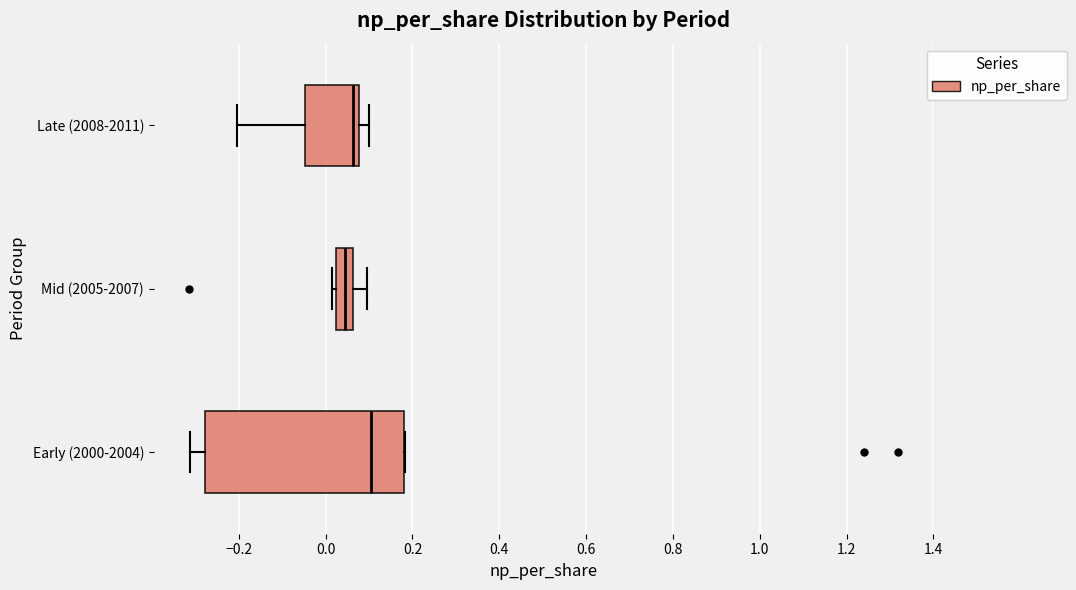

Reading bottom to top, read every box against the x-axis: the position of its median line, the range the box covers, and the ends of its whiskers. The values are not printed on the chart, so give them approximately, as read against the axis.

Early (2000-2004): median 0.10, box -0.28 to 0.18, whiskers -0.32 to 0.18
Mid (2005-2007): median 0.04, box 0.02 to 0.06, whiskers 0.02 (just left of the box's left edge) to 0.10
Late (2008-2011): median 0.06, box -0.04 to 0.08, whiskers -0.20 to 0.10